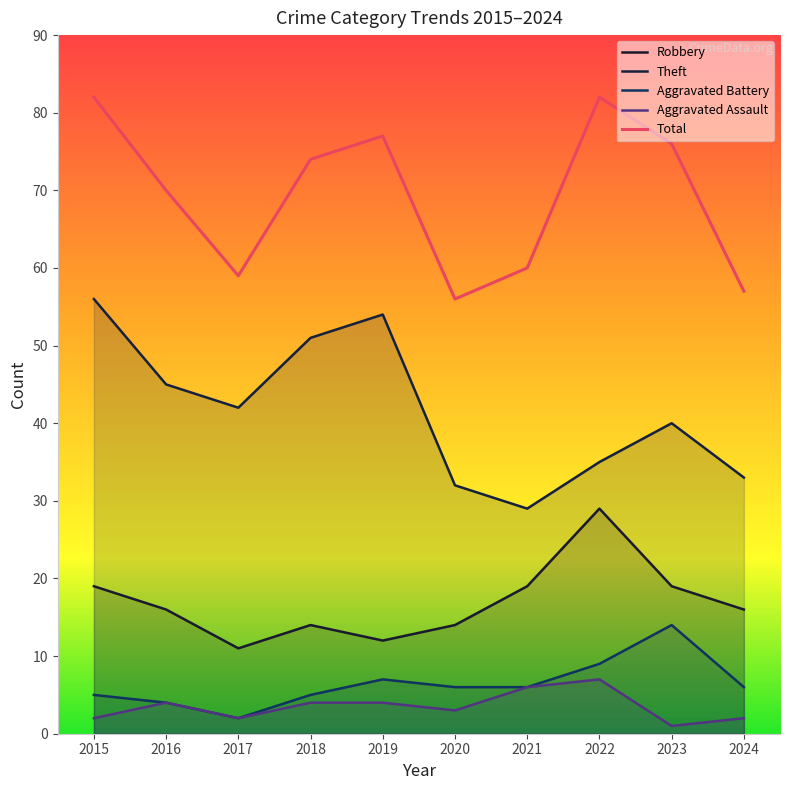

Which series has the largest total across all categories?

Total